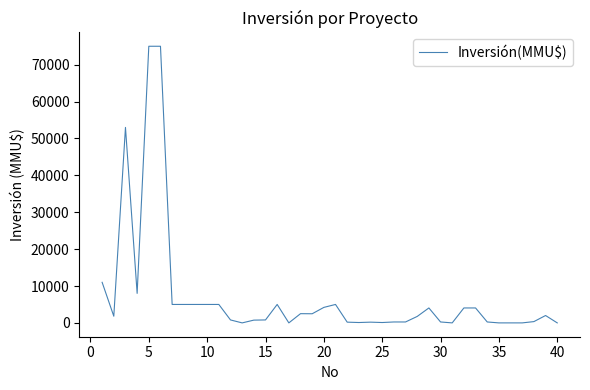

What is the sum of all values?

288185